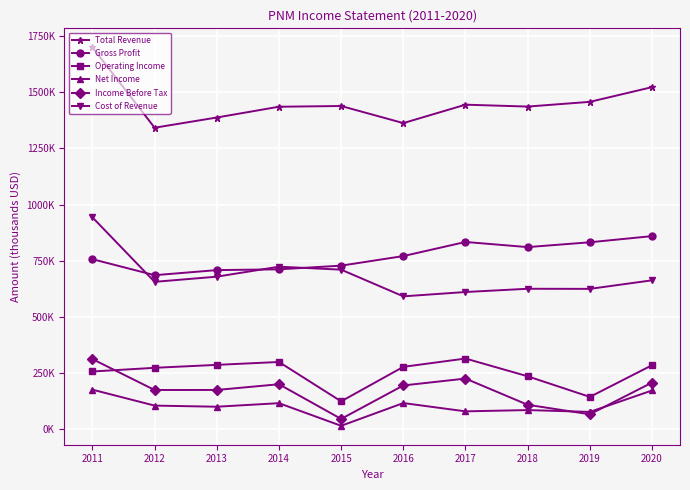

At which label does Total Revenue first exceed 1439100?

2011